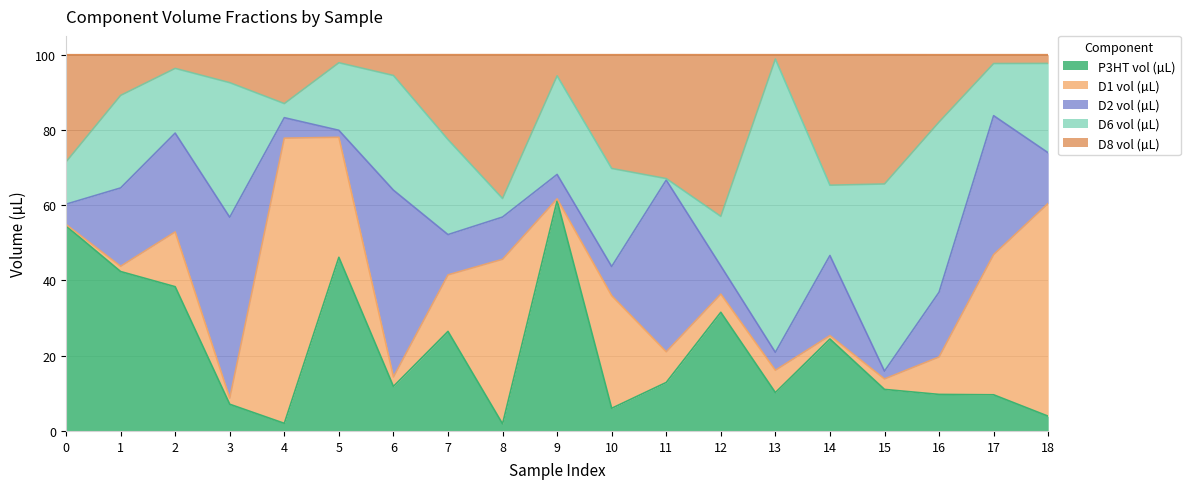

Reading left to right, list all the values displayed in this chart.

P3HT vol (µL): 54.5	42.4	38.3	7.1	2.0	46.1	11.8	26.5	1.9	61.2	6.0	12.9	31.5	10.2	24.4	11.0	9.7	9.6	3.9
D1 vol (µL): 0.4	1.4	14.6	1.6	75.8	31.9	2.5	15.0	43.7	0.5	29.9	8.2	4.8	5.9	0.9	2.8	9.9	37.3	56.6
D2 vol (µL): 5.4	20.8	26.3	48.1	5.5	1.9	49.7	10.7	11.2	6.5	7.8	45.6	7.5	4.8	21.3	2.1	17.2	36.9	13.4
D6 vol (µL): 11.2	24.6	17.2	35.8	3.7	17.9	30.5	25.2	4.9	26.2	26.1	0.4	13.2	78.0	18.7	49.7	45.2	13.8	23.8
D8 vol (µL): 28.5	10.8	3.6	7.4	13.0	2.1	5.5	22.6	38.2	5.6	30.2	32.9	43.0	1.2	34.7	34.4	17.9	2.4	2.3